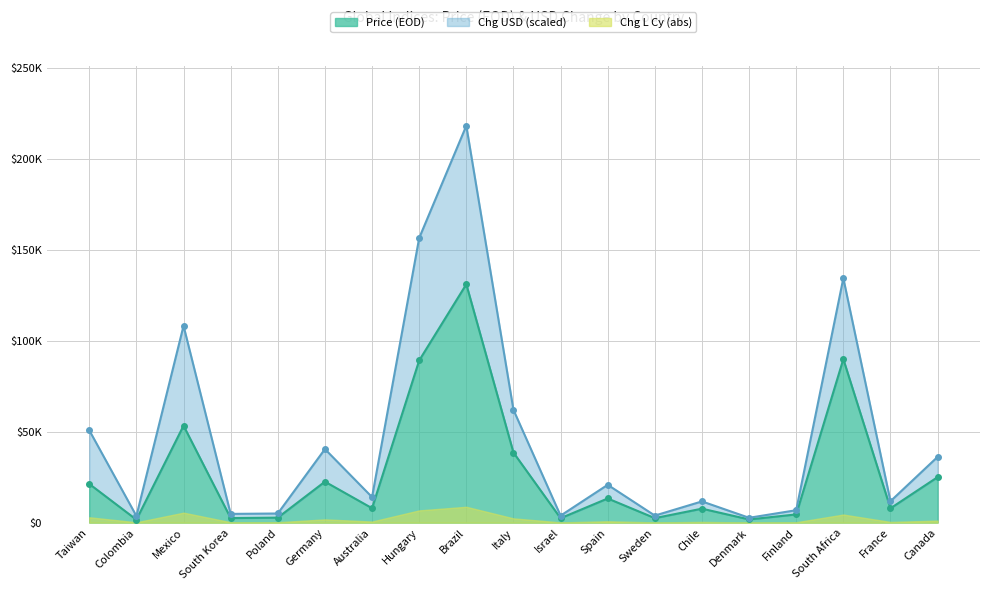

Count the number of categories in the chart.

19